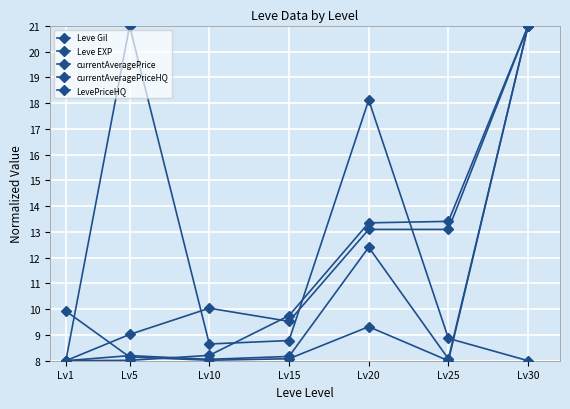

Is this an area chart (filled region under the line)?

No